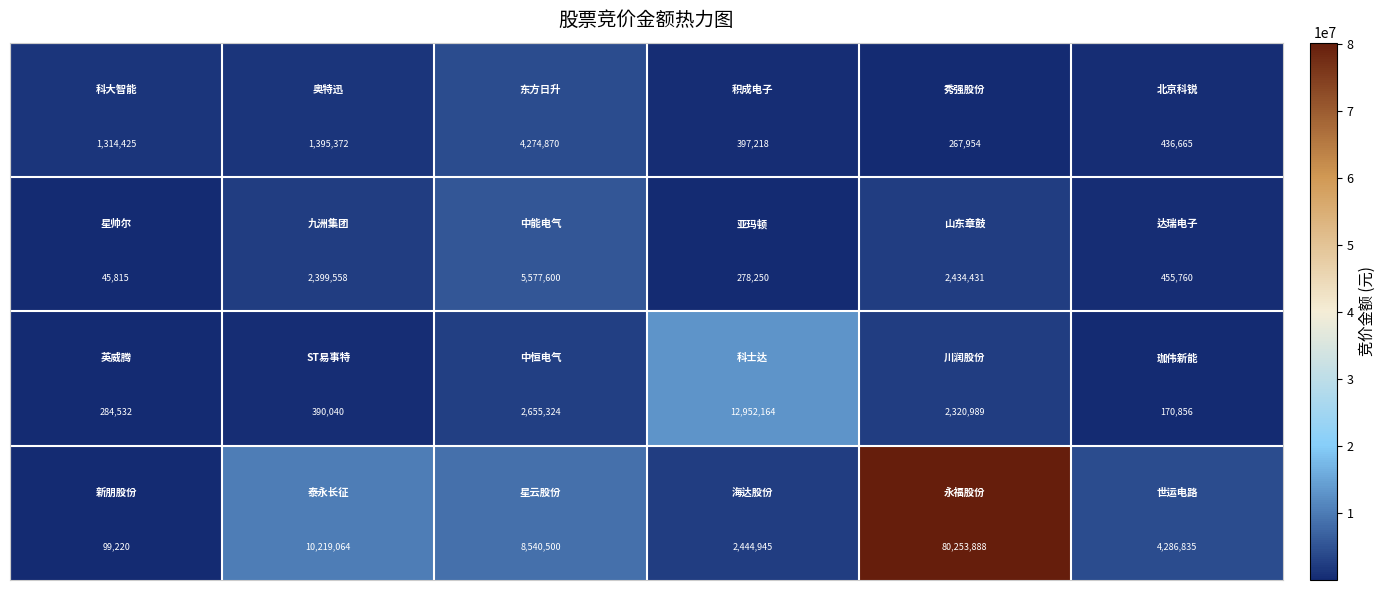

What is the smallest value displayed?

45815